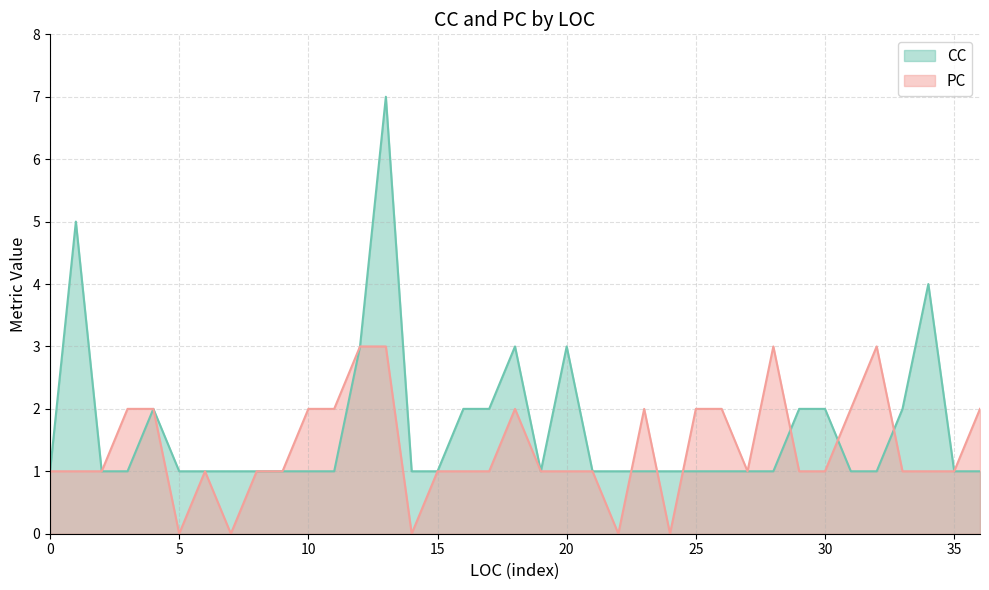

Is the value of PC at 3 greater than the value of CC at 3?

No